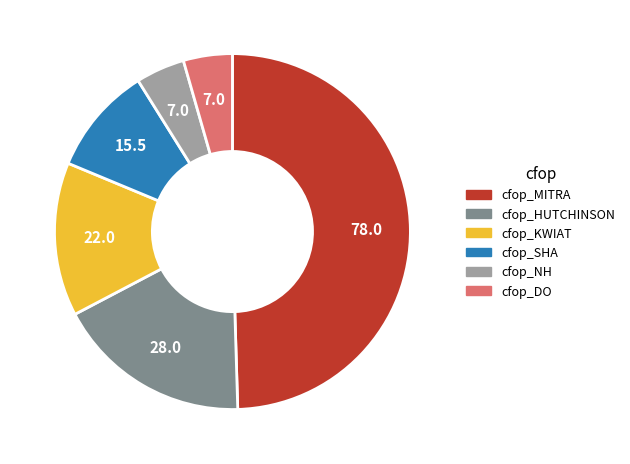

What is the largest slice in the pie chart?

cfop_MITRA